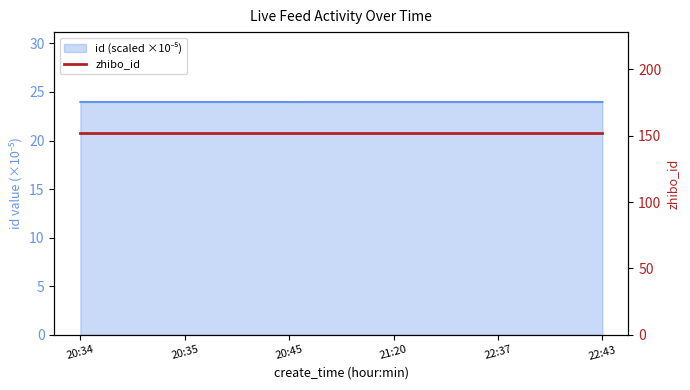

What is the maximum value shown in the chart?

24.0